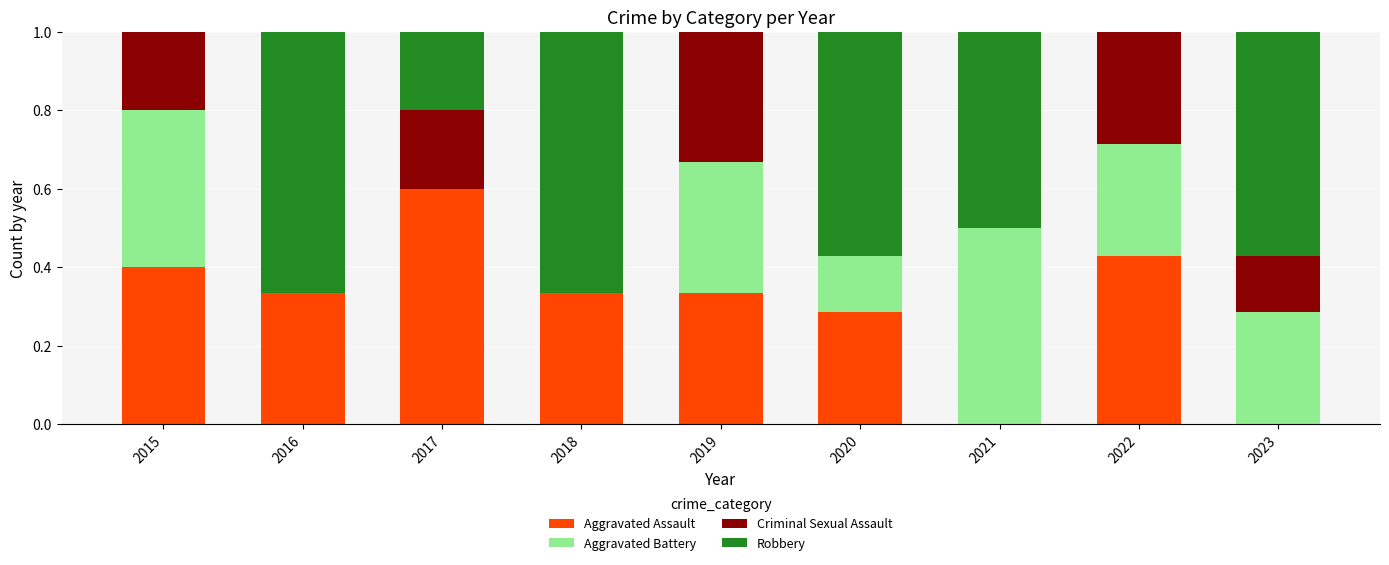

Is it true that Aggravated Assault equals 0.2 at 2018?

False